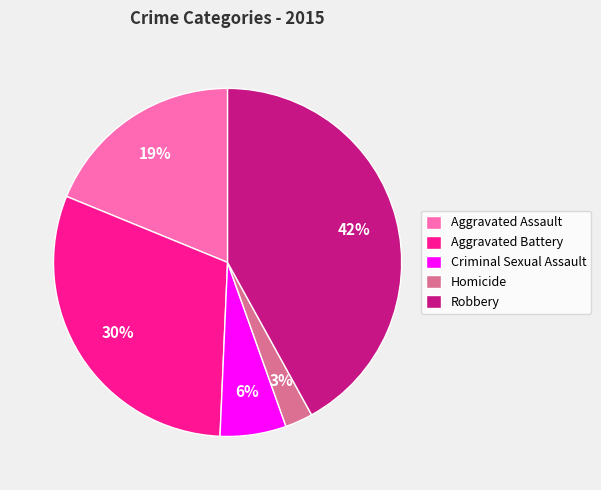

Which has a higher value, Criminal Sexual Assault or Aggravated Assault?

Aggravated Assault